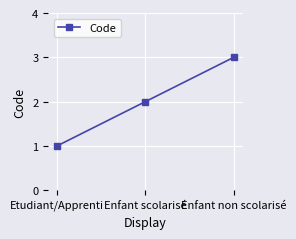

Between Enfant scolarisé and Etudiant/Apprenti, which is larger?

Enfant scolarisé